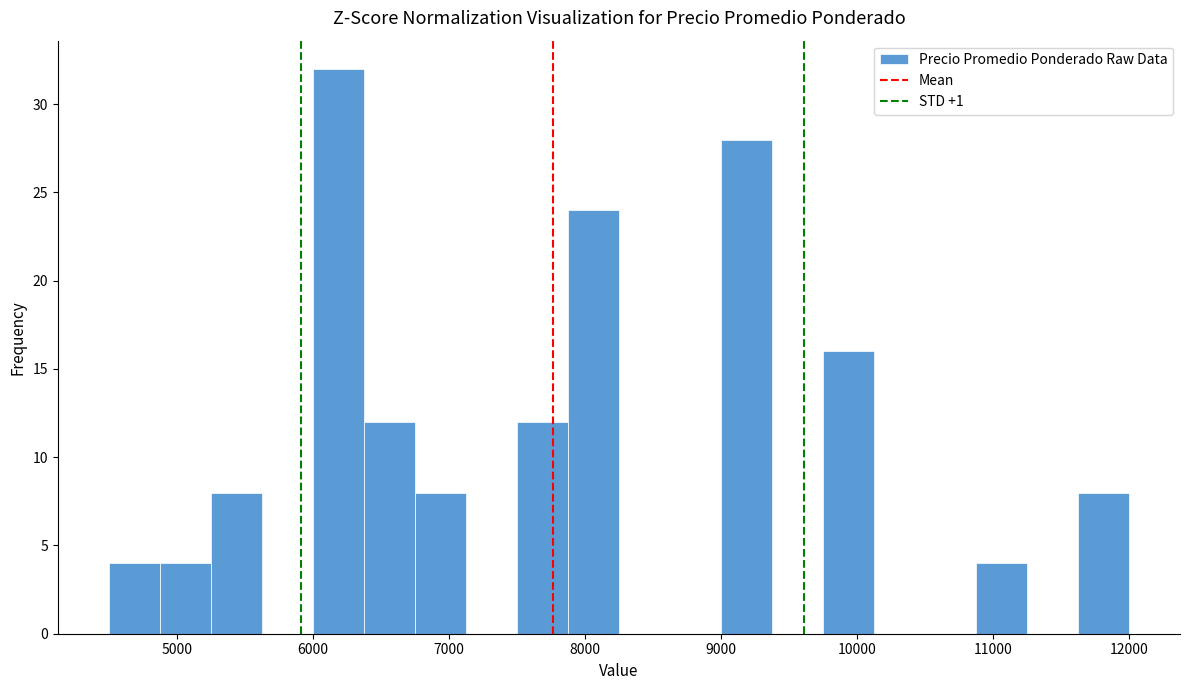

Read against the x-axis, roughly where is the centre of the tallest bar?

6200